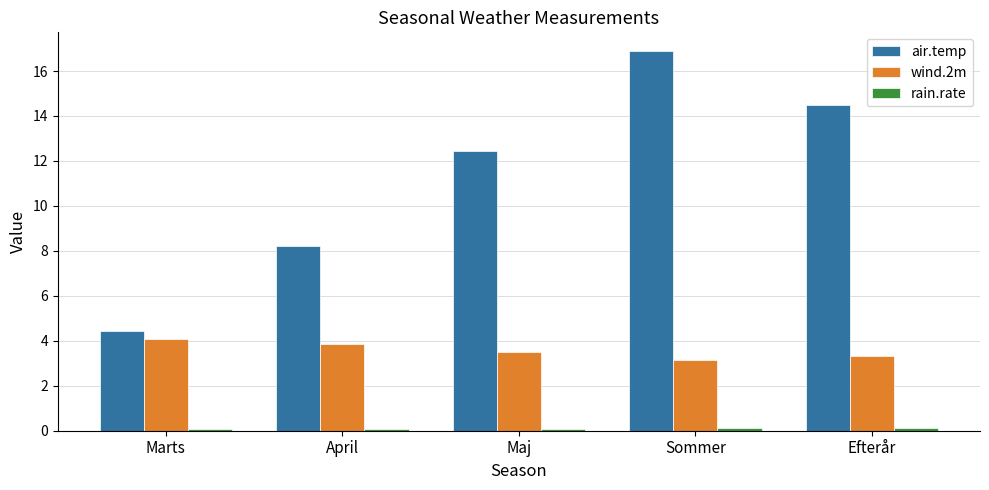

What is the maximum value shown in the chart?

16.9